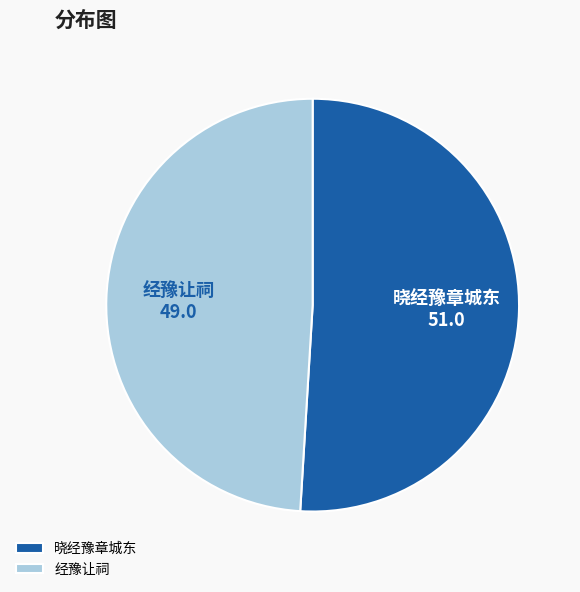

Do 经豫让祠 and 晓经豫章城东 together represent more than half of the pie?

Yes